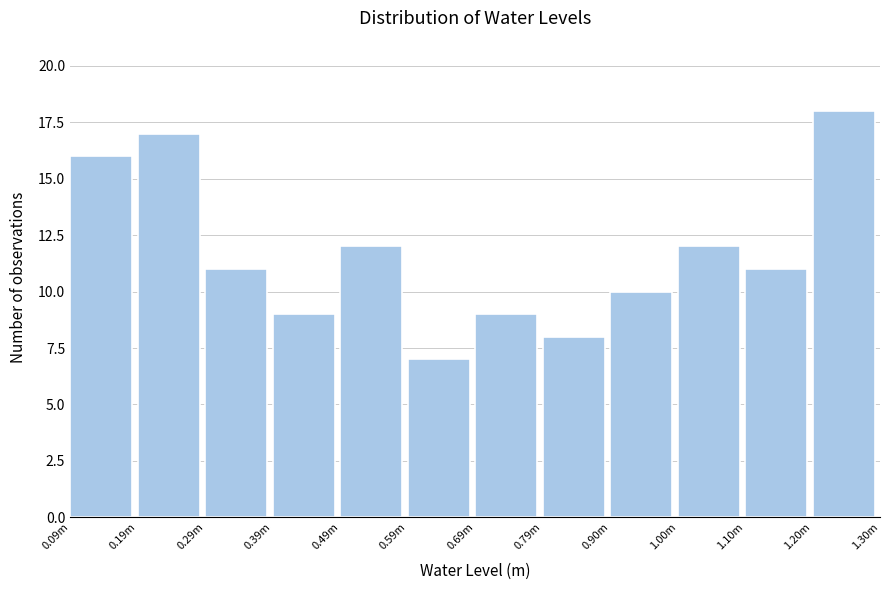

Reading left to right, what are all the values shown in this chart?

0.09m=16	0.19m=17	0.29m=11	0.39m=9	0.49m=12	0.59m=7	0.69m=9	0.79m=8	0.90m=10	1.00m=12	1.10m=11	1.20m=18